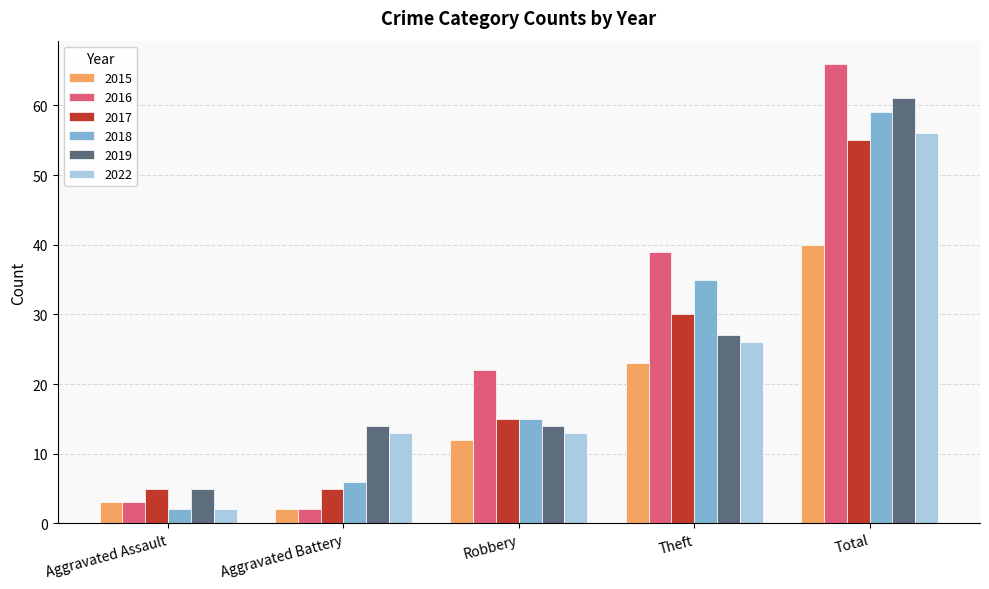

Is it true that 2017 equals 15 at Robbery?

True